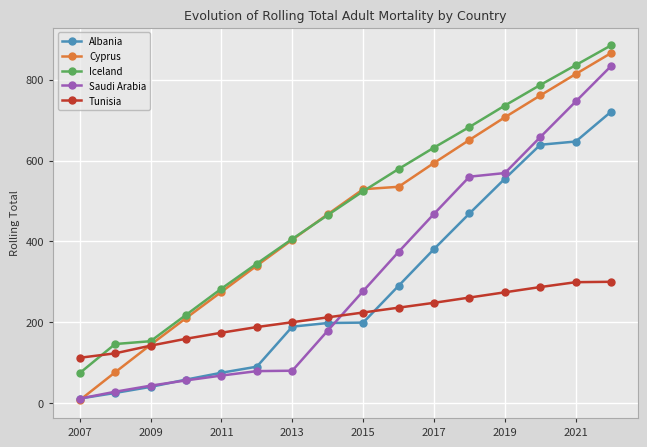

Which series has the widest spread of values?

Cyprus